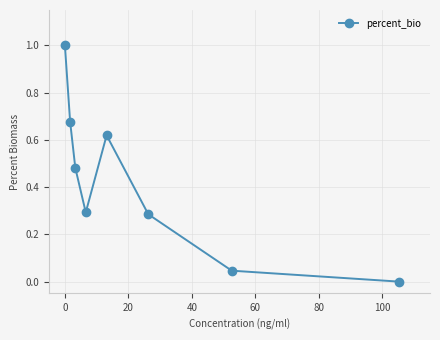

How many interior local peaks (higher than both neighbors) does the data have?

1